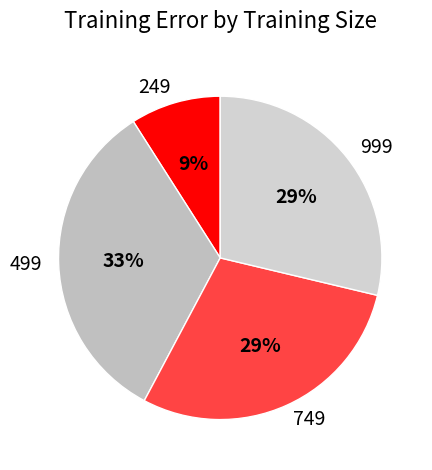

To the nearest percent, what portion does 499 represent?

33%